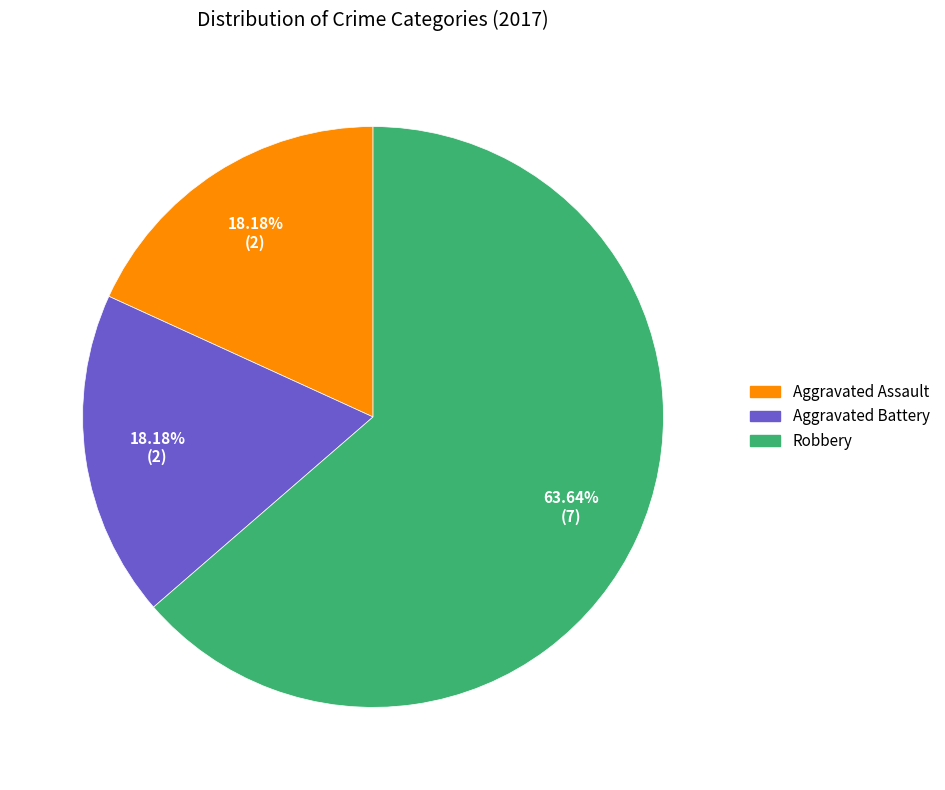

Count the number of slices in the pie.

3